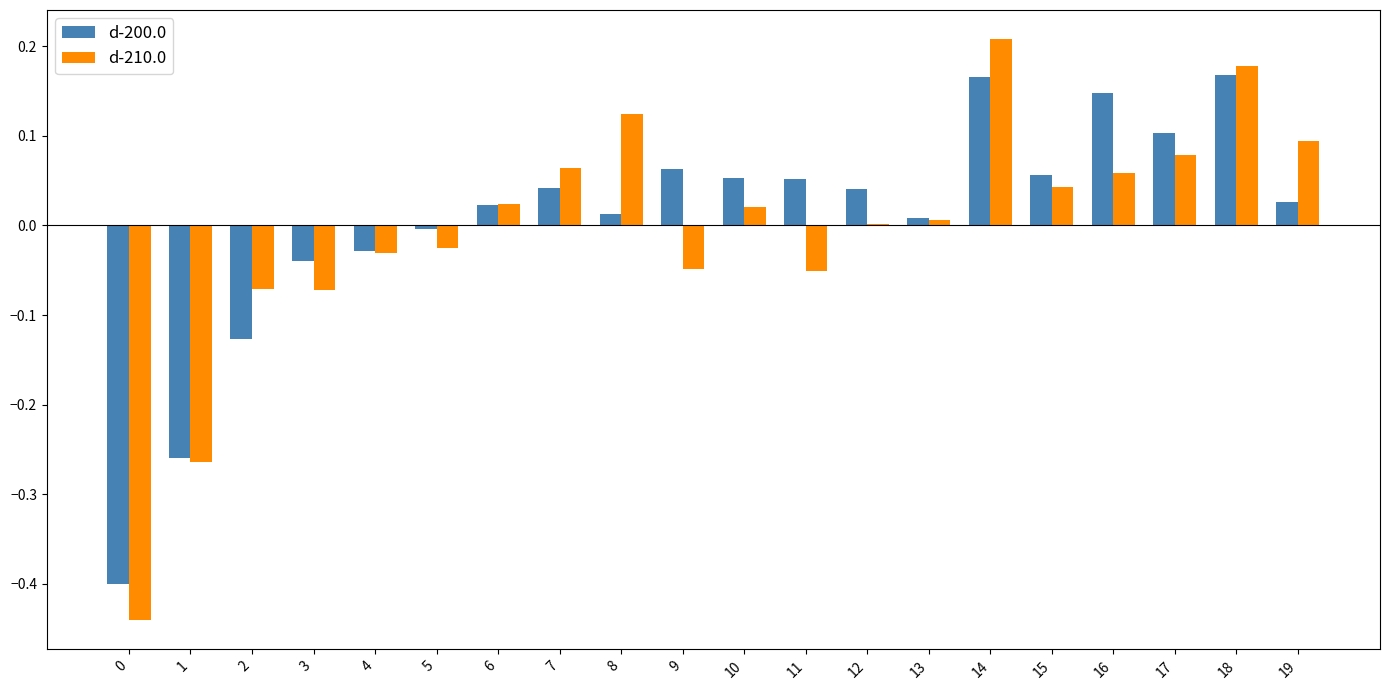

The value of d-200.0 at 0 is -0.4. True or false?

True